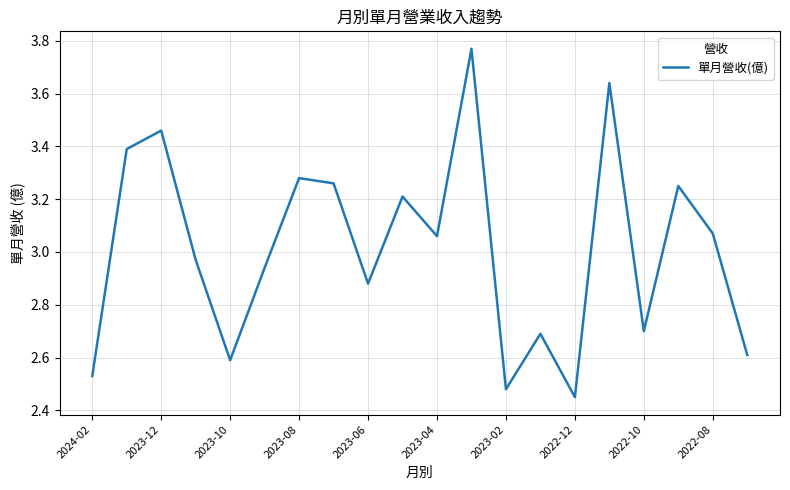

What is the difference between the maximum and second lowest values?

1.3